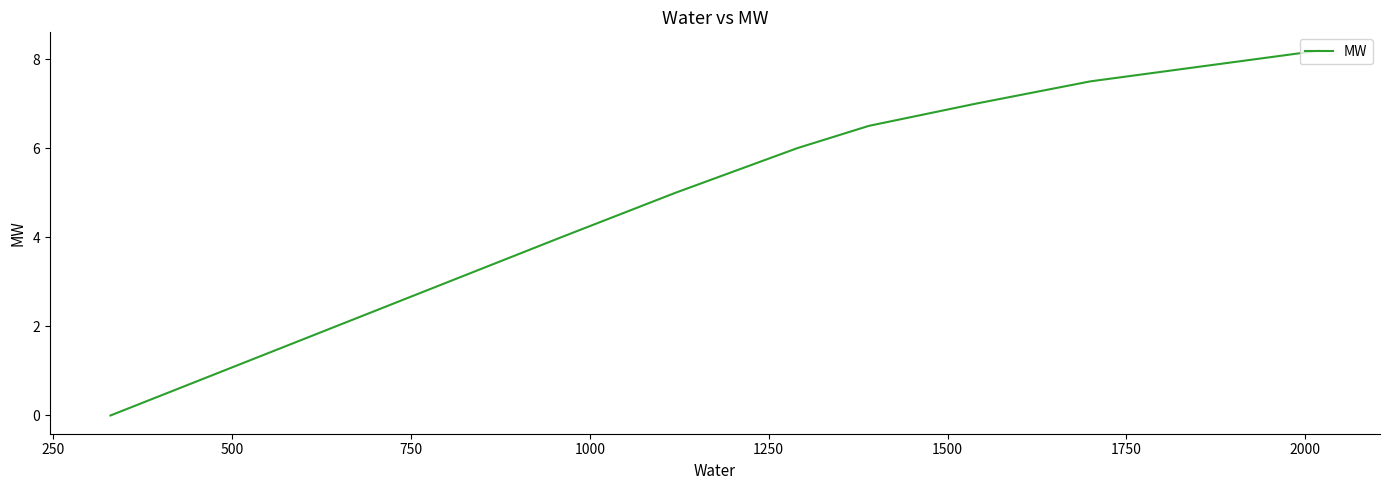

What is the difference between the second highest and minimum values?

7.5